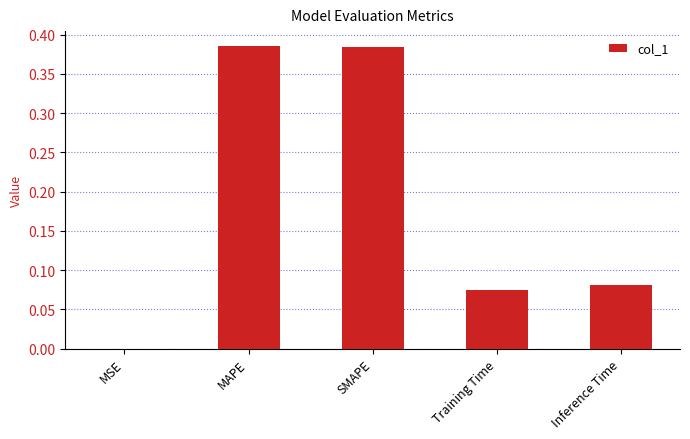

What is the sum of the values at MAPE and SMAPE?

0.8